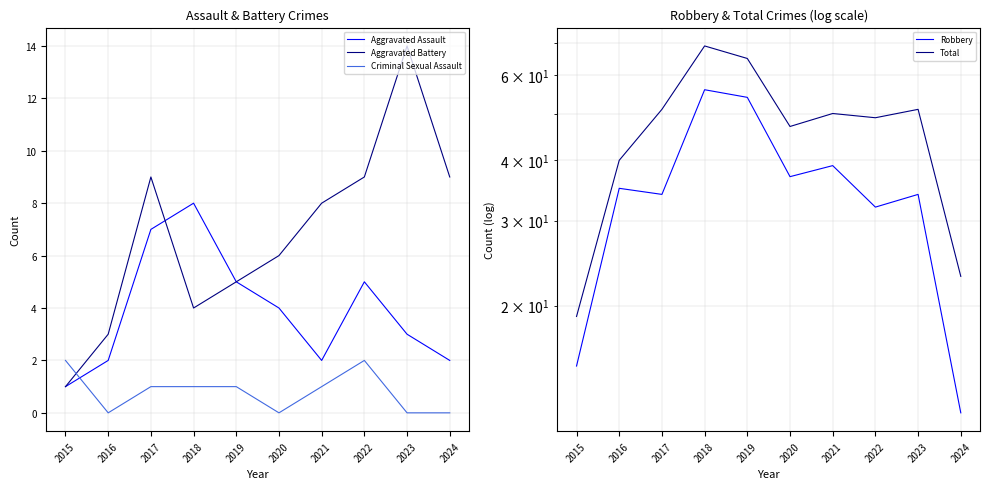

Reading right to left, list all the values displayed in this chart.

Aggravated Assault: 2	3	5	2	4	5	8	7	2	1
Aggravated Battery: 9	14	9	8	6	5	4	9	3	1
Criminal Sexual Assault: 0	0	2	1	0	1	1	1	0	2
Robbery: 12	34	32	39	37	54	56	34	35	15
Total: 23	51	49	50	47	65	69	51	40	19